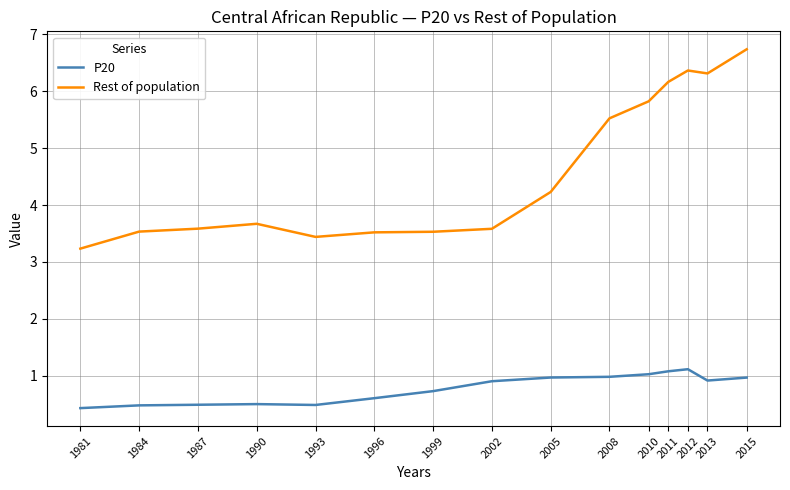

Does the chart have visible grid lines?

Yes